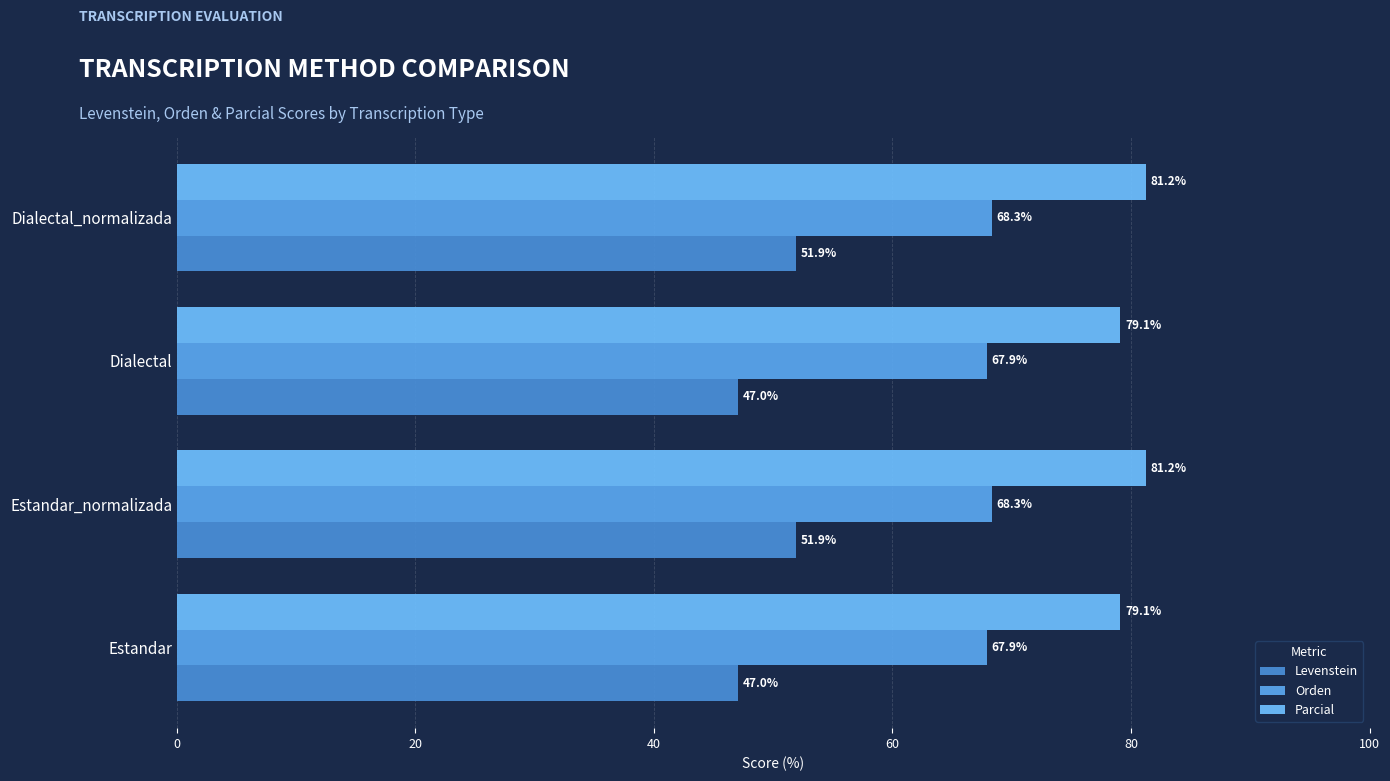

Reading right to left, extract all data points from this chart.

Levenstein: 51.9	47.0	51.9	47.0
Orden: 68.3	67.9	68.3	67.9
Parcial: 81.2	79.1	81.2	79.1